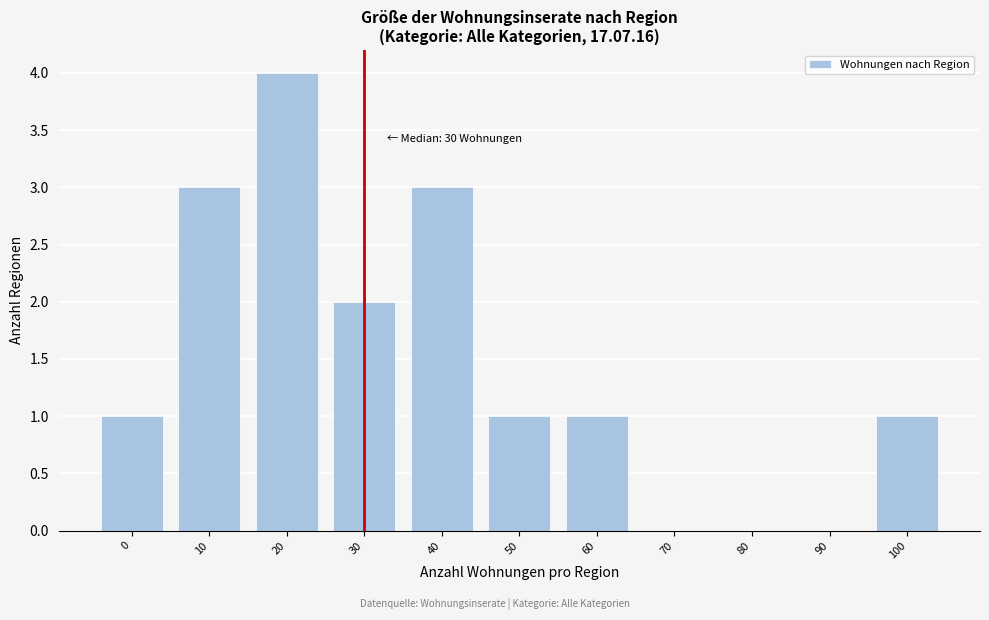

Reading left to right, transcribe all the data shown in this chart.

0=1	10=3	20=4	30=2	40=3	50=1	60=1	70=0	80=0	90=0	100=1